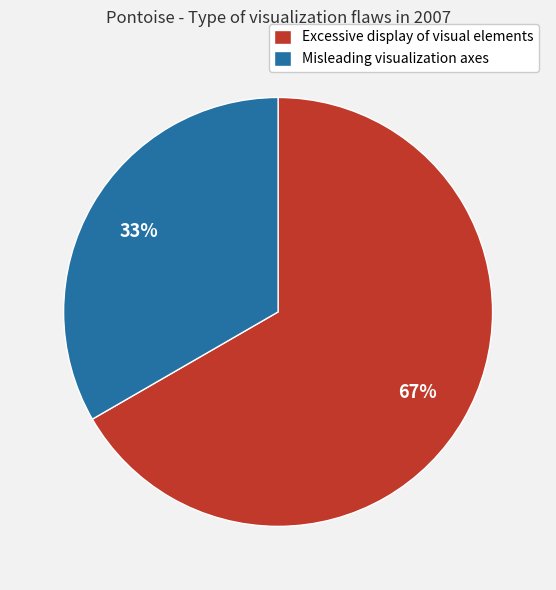

To the nearest percent, what is the combined percentage of Misleading visualization axes and Excessive display of visual elements?

100%